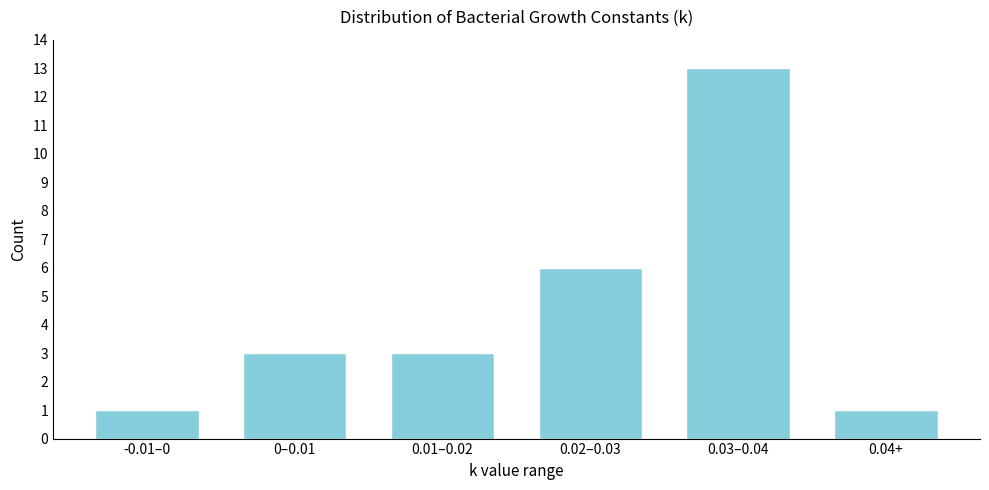

Reading left to right, extract all data points from this chart.

1	3	3	6	13	1